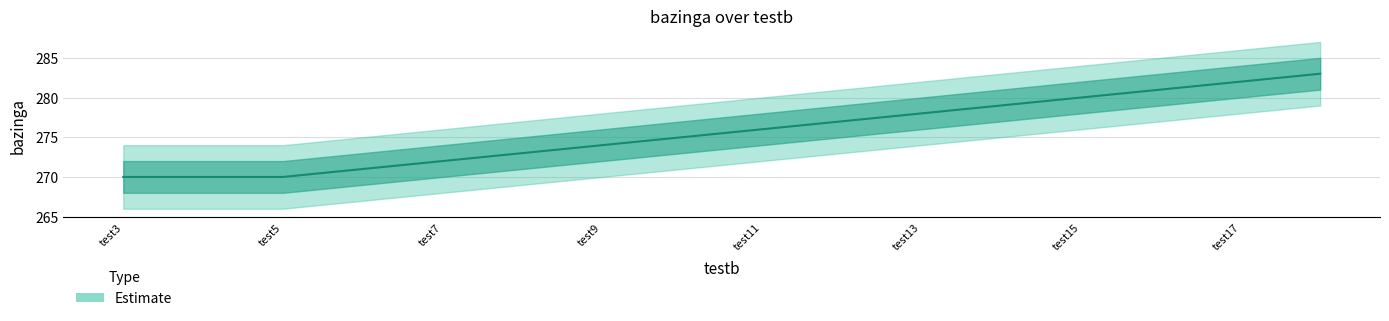

Reading left to right, what are all the values shown in this chart?

test3=270	test4=270	test5=270	test6=271	test7=272	test8=273	test9=274	test10=275	test11=276	test12=277	test13=278	test14=279	test15=280	test16=281	test17=282	test18=283